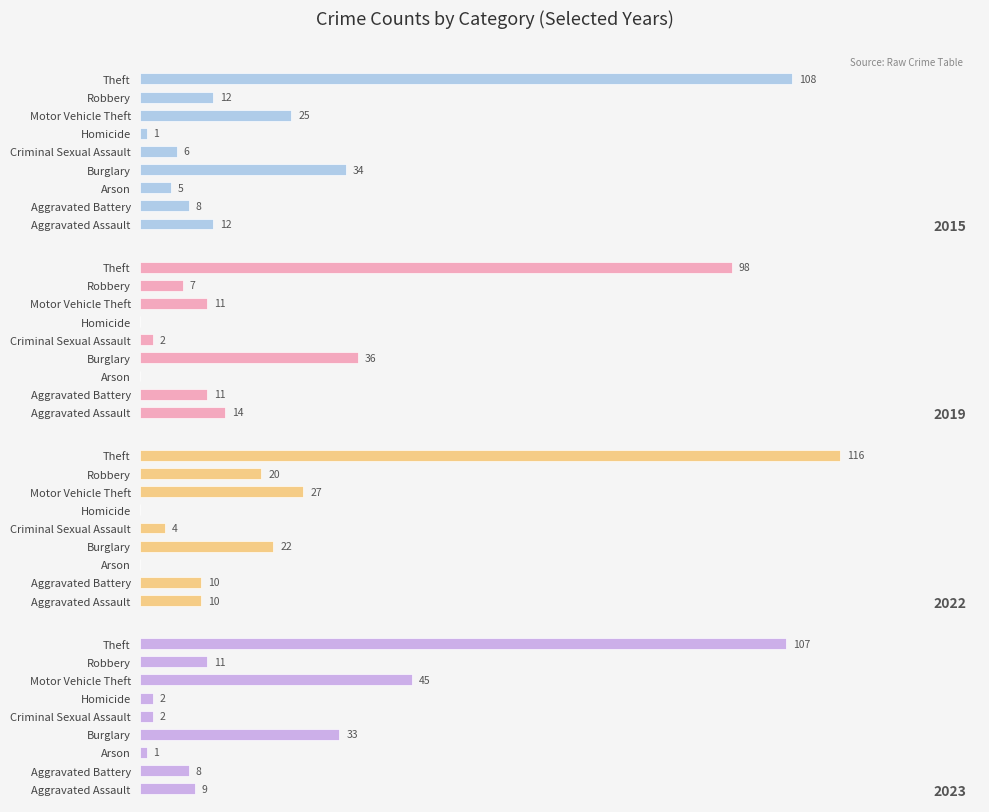

Which series changed the most between Aggravated Assault and Theft?

2022